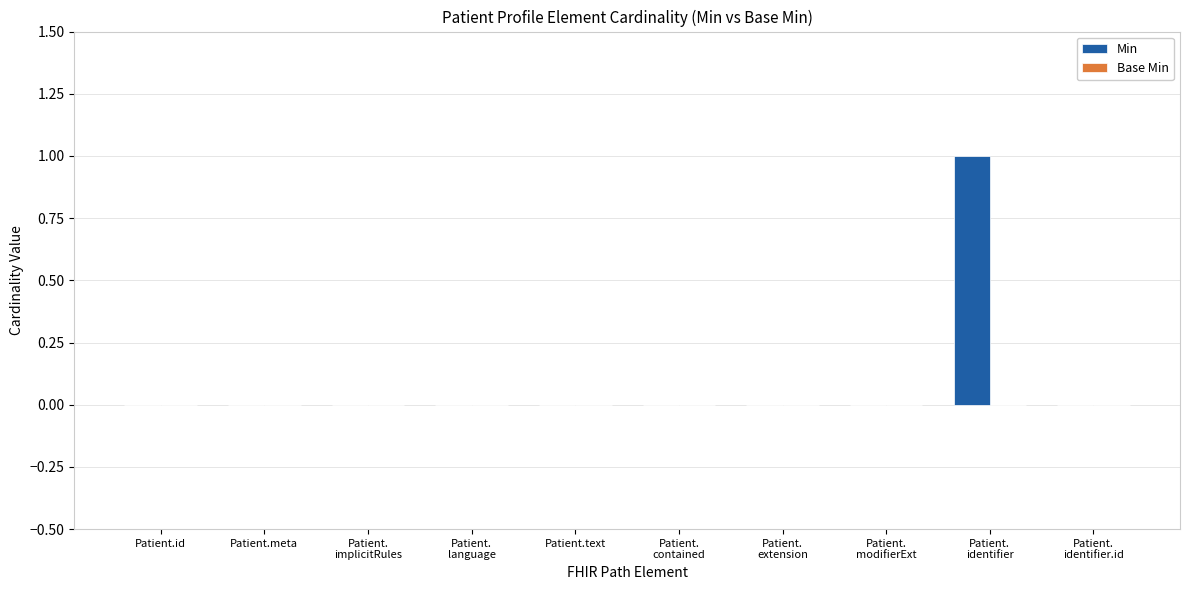

True or false: the data shows 1 at Patient.meta.

False